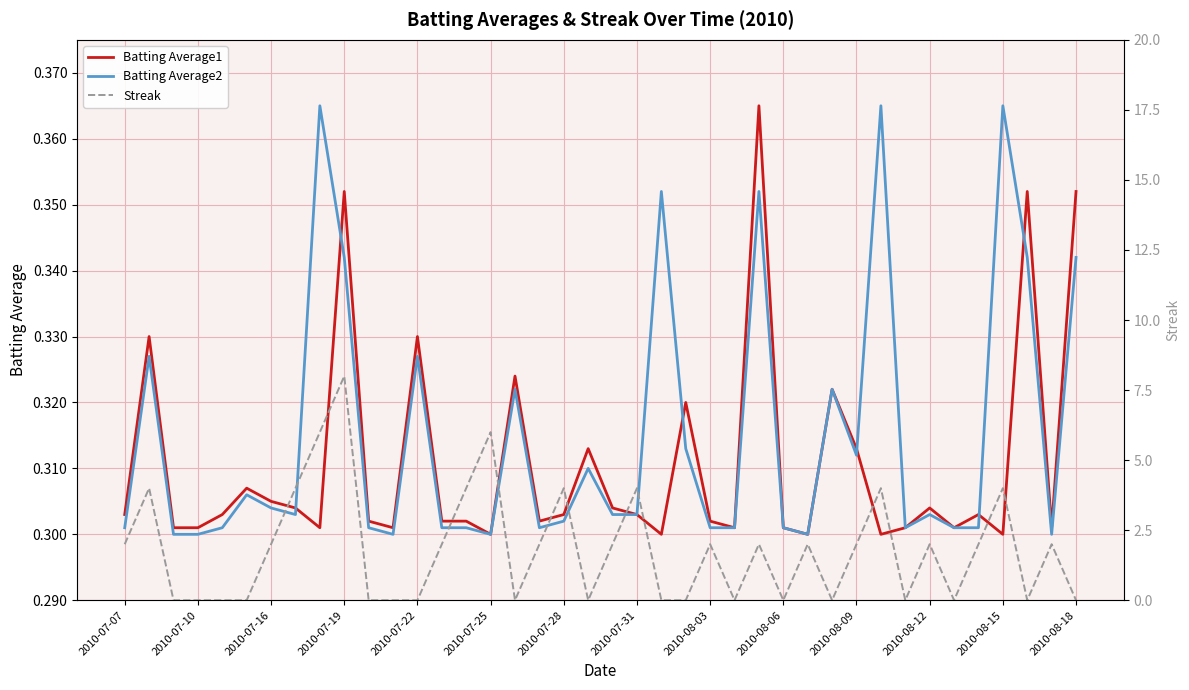

Is it true that Batting Average2 equals 0.1 at 2010-08-03?

False